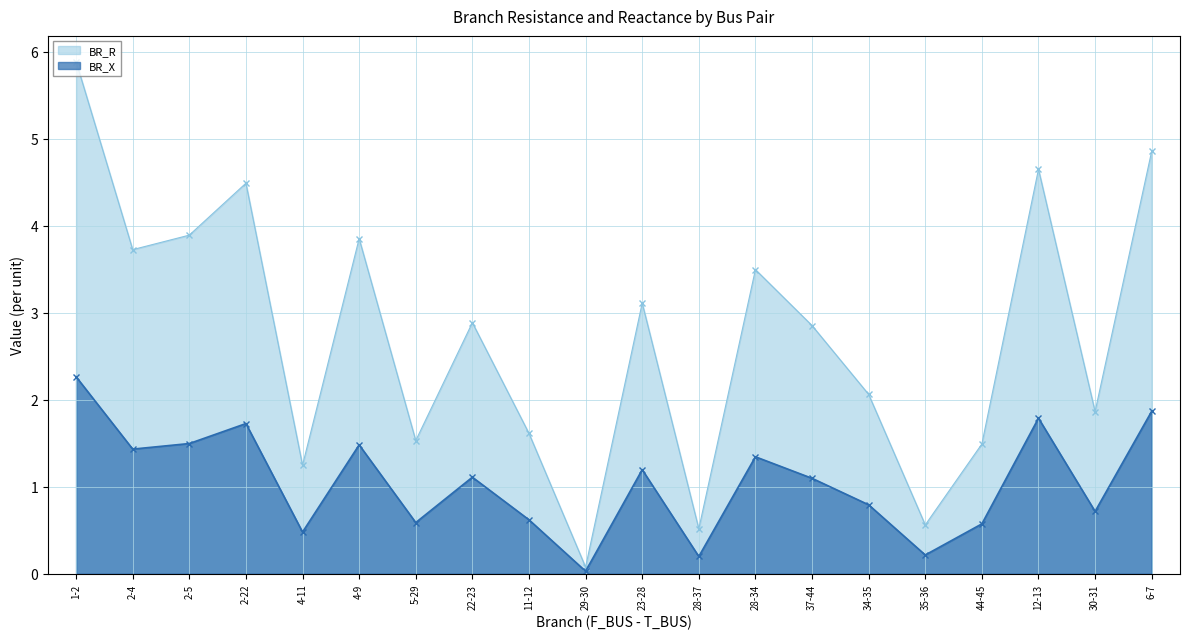

Reading left to right, what are all the values shown in this chart?

BR_R: 1-2=5.9	2-4=3.7	2-5=3.9	2-22=4.5	4-11=1.2	4-9=3.9	5-29=1.5	22-23=2.9	11-12=1.6	29-30=0.1	23-28=3.1	28-37=0.5	28-34=3.5	37-44=2.9	34-35=2.1	35-36=0.6	44-45=1.5	12-13=4.6	30-31=1.9	6-7=4.9
BR_X: 1-2=2.3	2-4=1.4	2-5=1.5	2-22=1.7	4-11=0.5	4-9=1.5	5-29=0.6	22-23=1.1	11-12=0.6	29-30=0.0	23-28=1.2	28-37=0.2	28-34=1.3	37-44=1.1	34-35=0.8	35-36=0.2	44-45=0.6	12-13=1.8	30-31=0.7	6-7=1.9